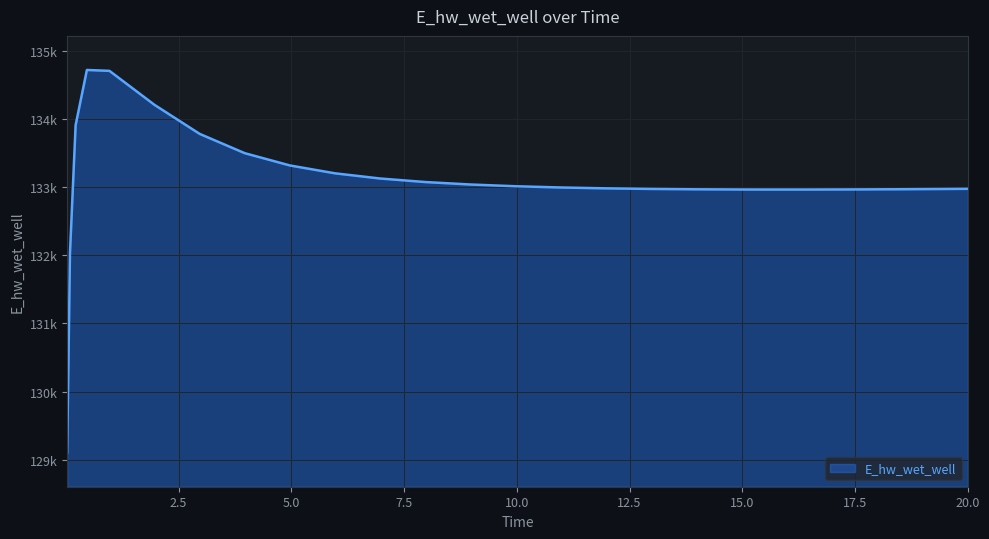

What is the greatest value displayed?

134717.7